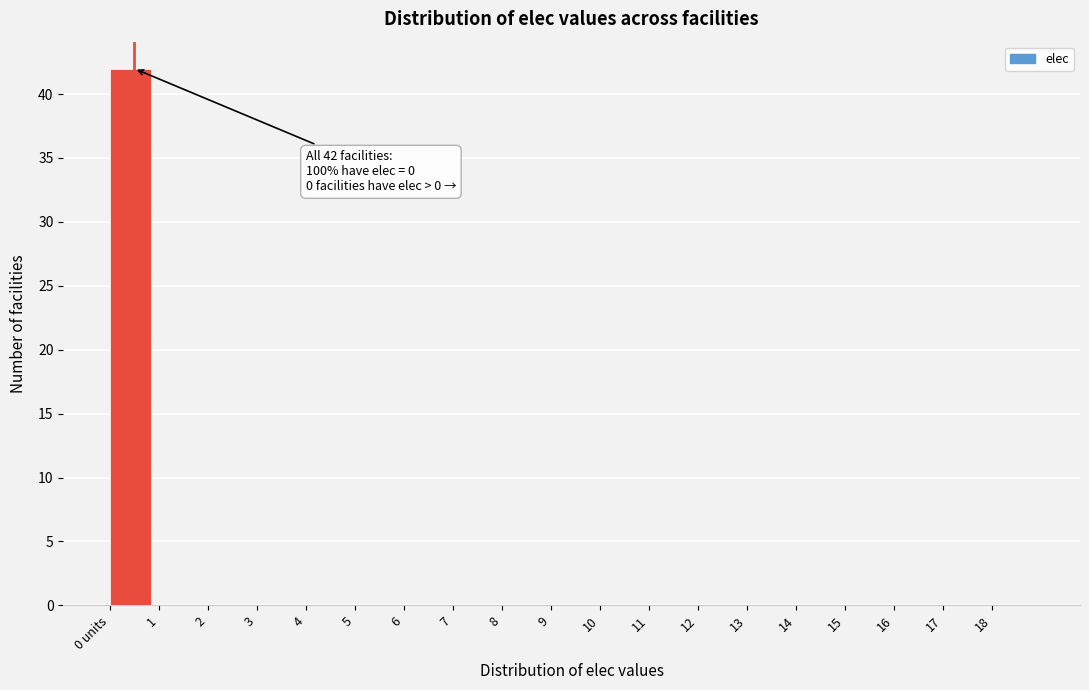

Reading left to right, what are all the values shown in this chart?

0 units=42	1=0	2=0	3=0	4=0	5=0	6=0	7=0	8=0	9=0	10=0	11=0	12=0	13=0	14=0	15=0	16=0	17=0	18=0